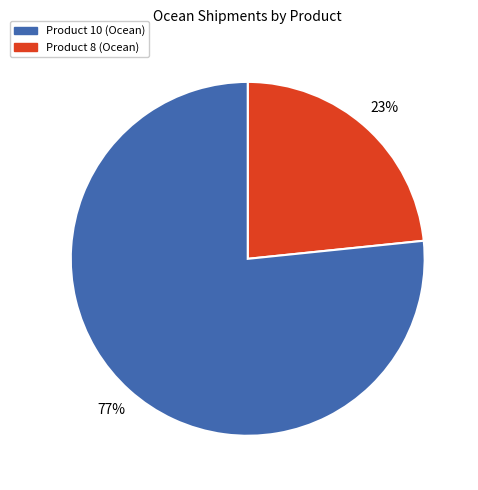

To the nearest percent, what is the average slice percentage?

50%